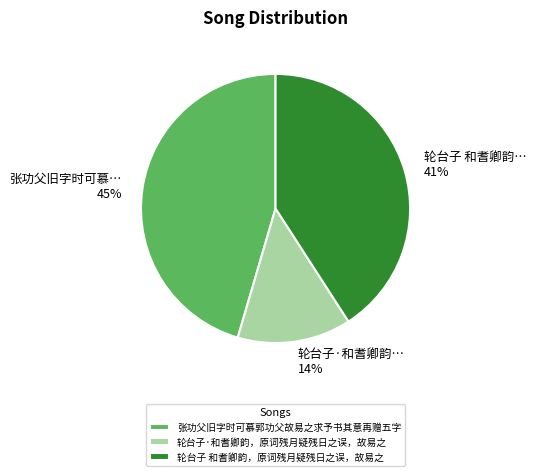

Which category has the smallest portion of the pie?

轮台子·和耆卿韵，原词残月疑残日之误，故易之